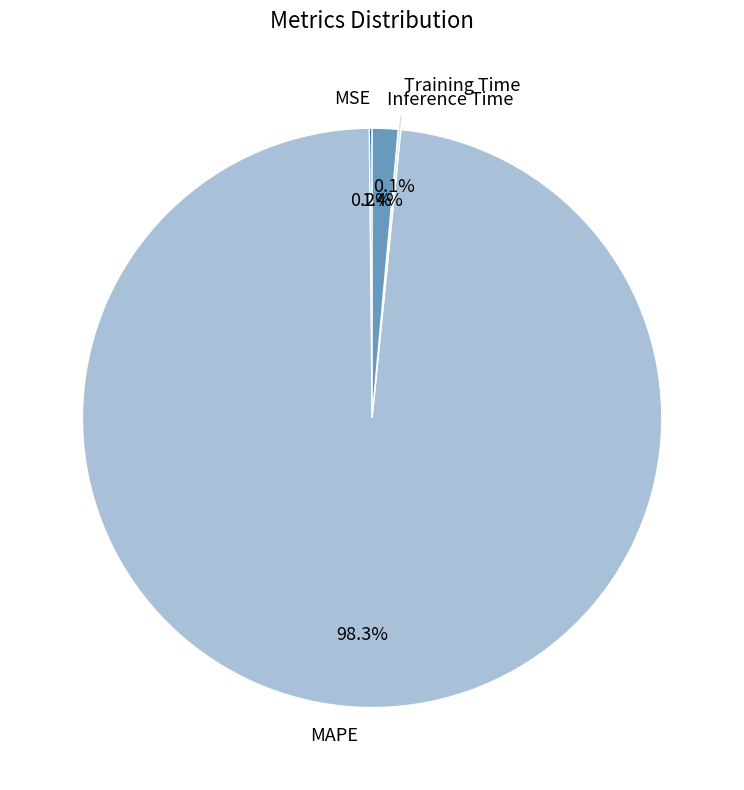

What is the total percentage of Inference Time and MAPE?

99.7%